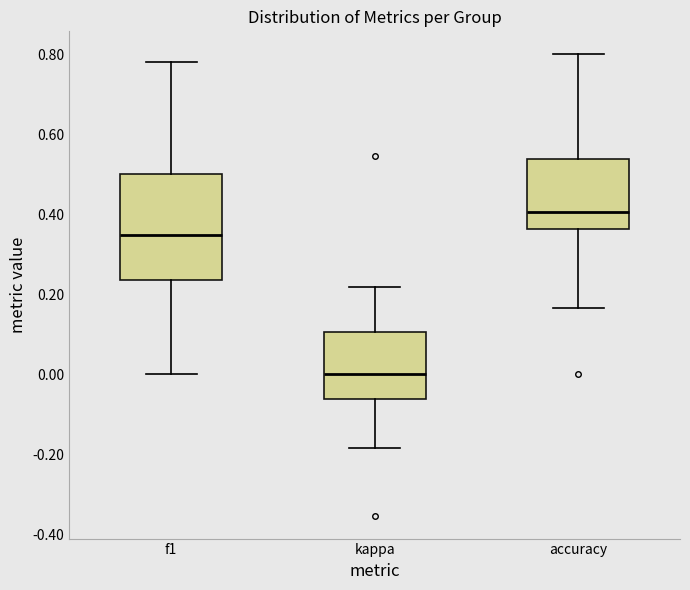

Where does the median line of the box for kappa sit on the y-axis? The values are not printed on the chart, so give them approximately, as read against the axis.

0.00